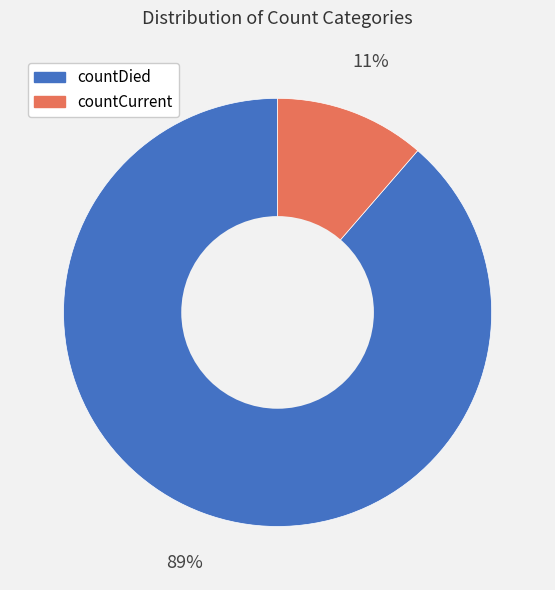

What percentage is the countDied slice, to the nearest percent?

89%